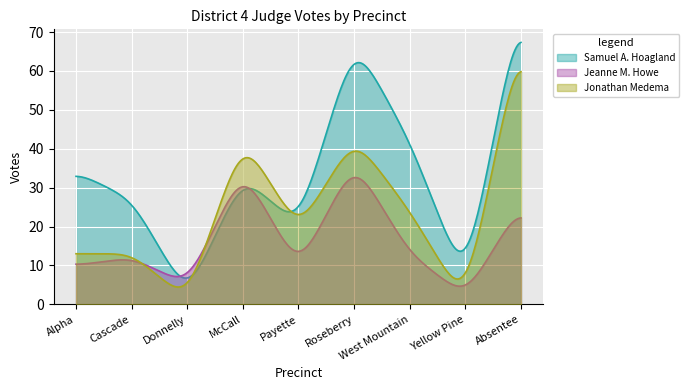

Which series has the largest total across all categories?

Samuel A. Hoagland